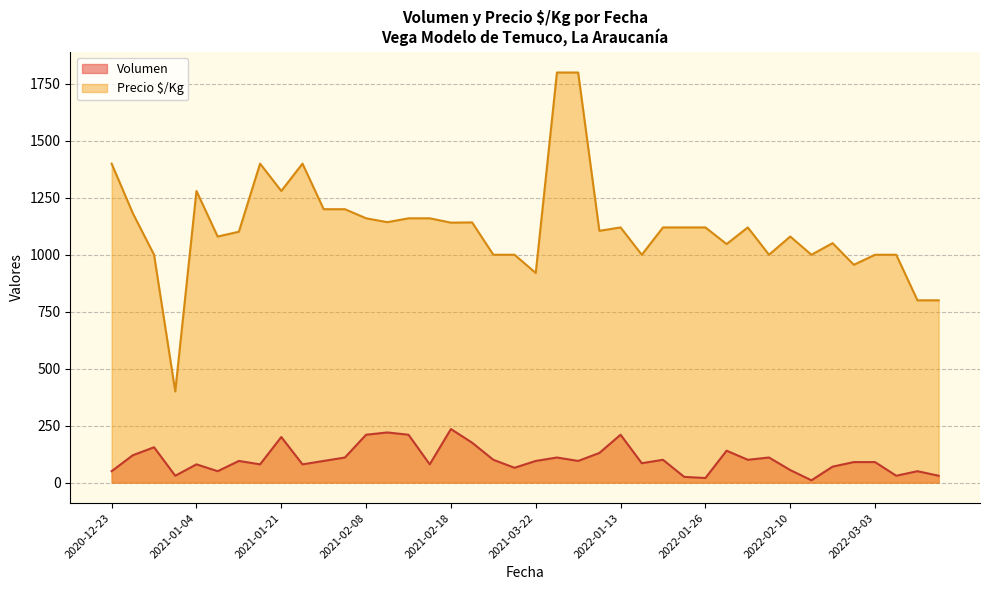

What is the difference between the maximum and minimum values in the Volumen series?

225